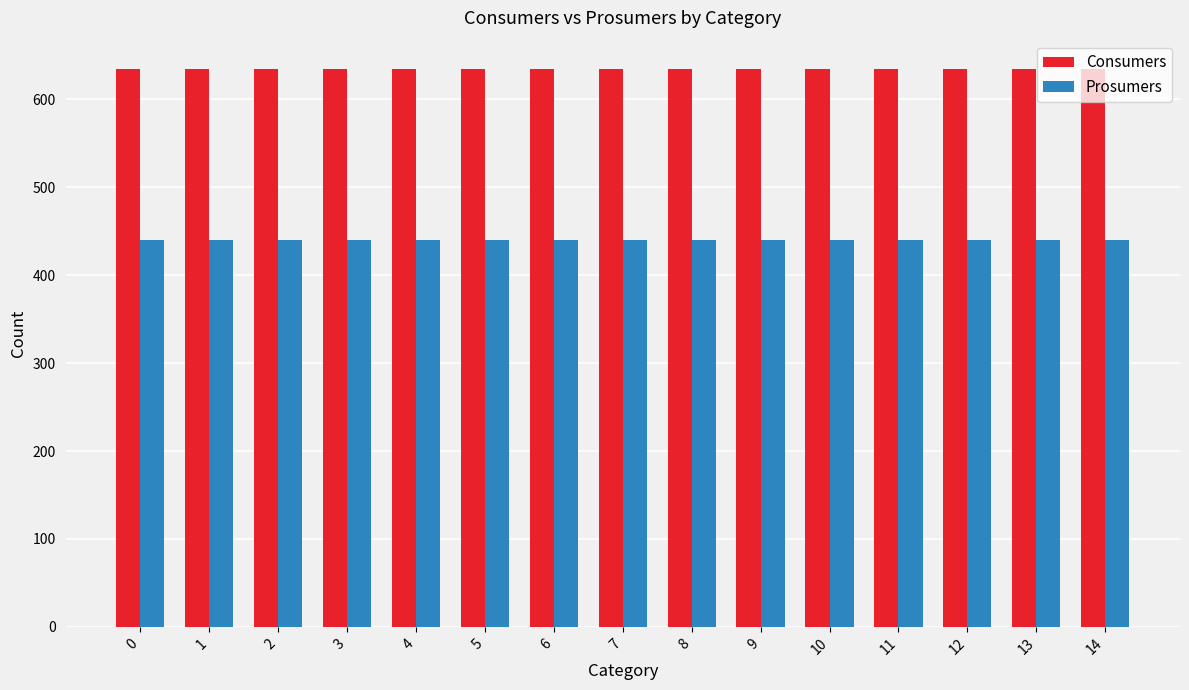

What is the highest value of the Prosumers series?

440